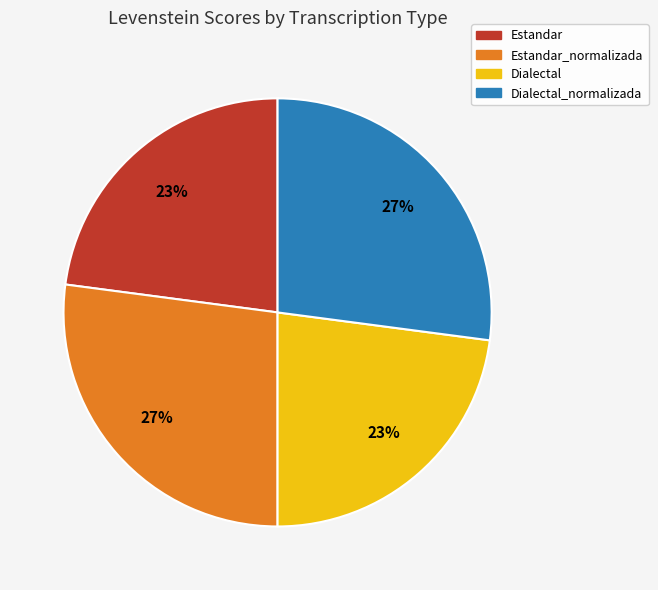

Is there a majority slice in this chart?

No